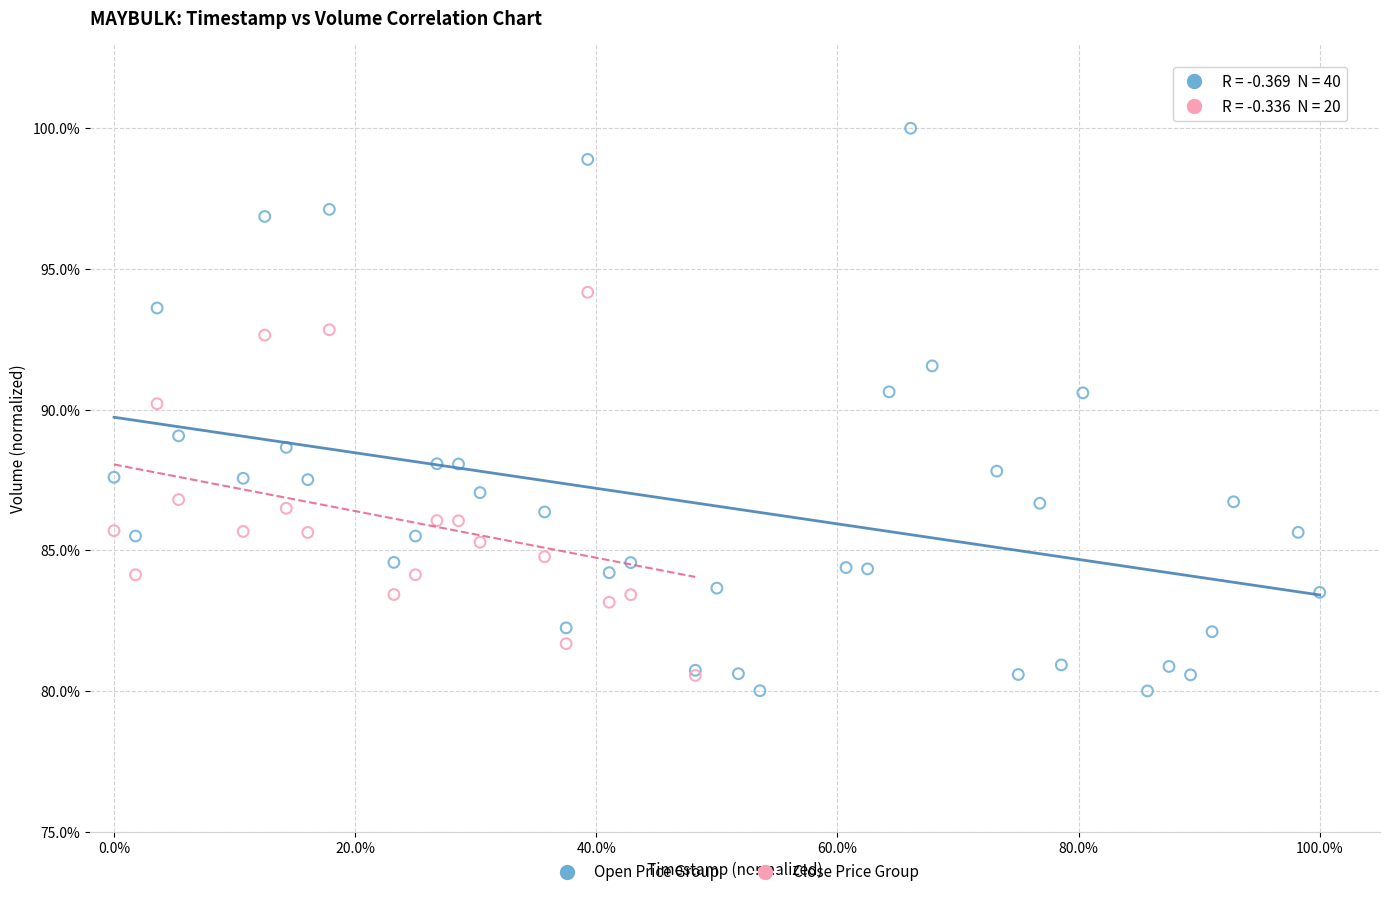

Which series contains the highest Y value?

Open Price Group